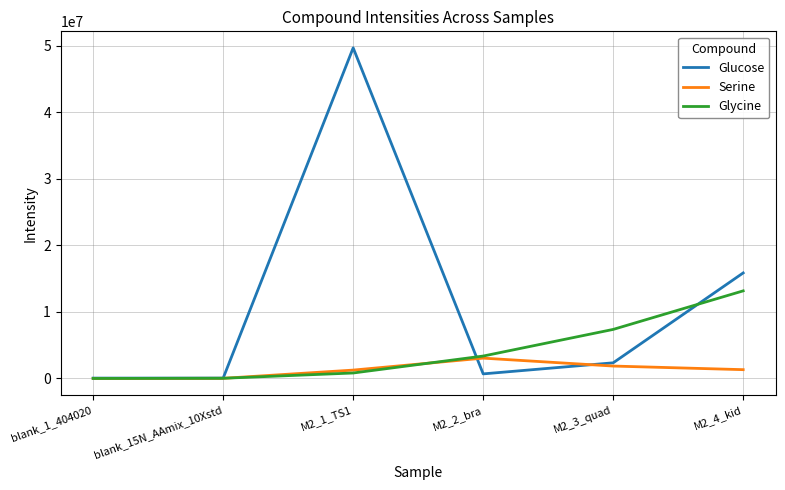

Where does the Glucose series first go above 2355585?

M2_1_TS1